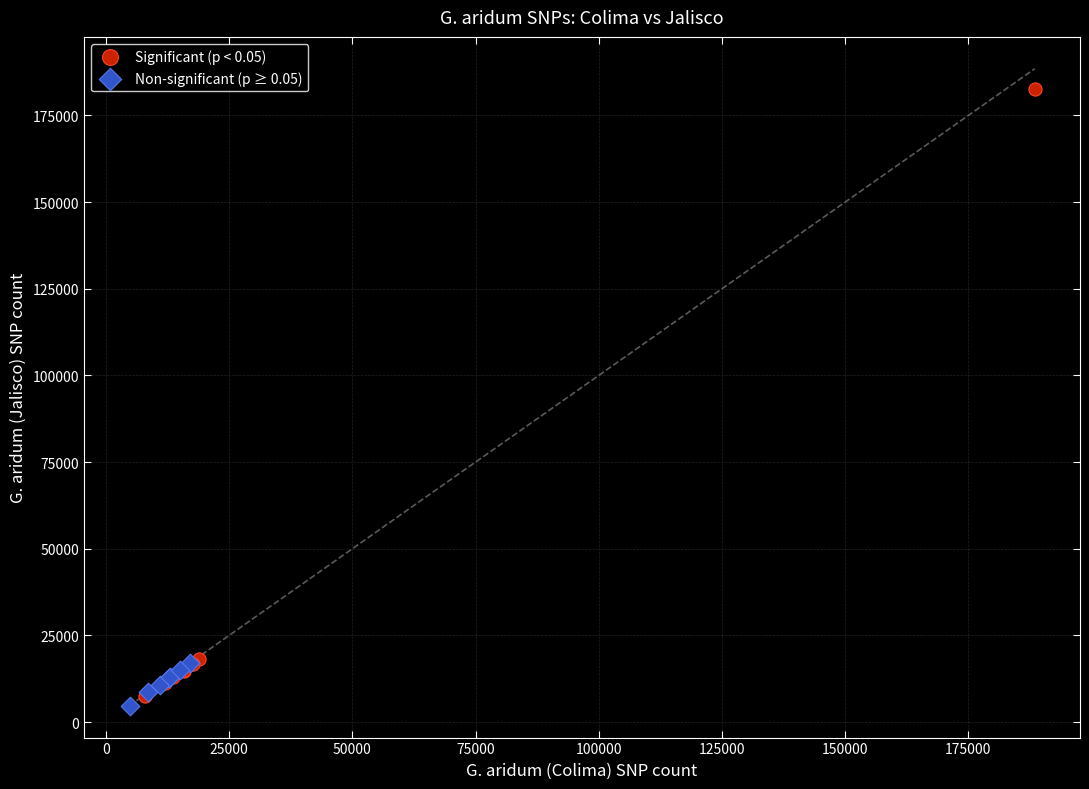

Which series contains the lowest Y value?

Non-significant (p ≥ 0.05)